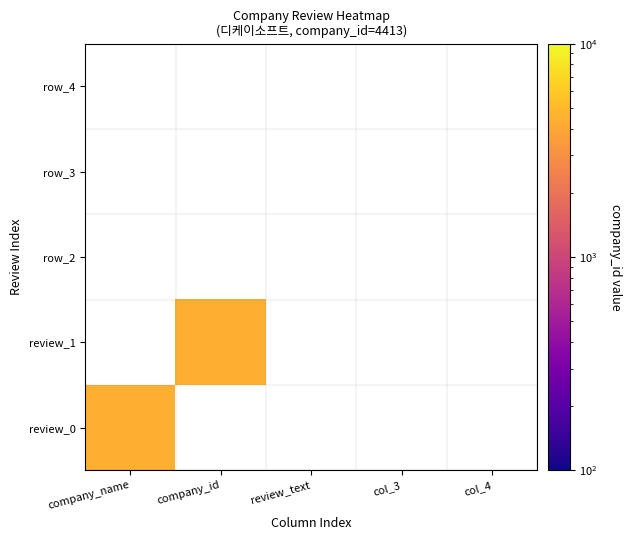

At which category is the sum across all series the highest?

company_name